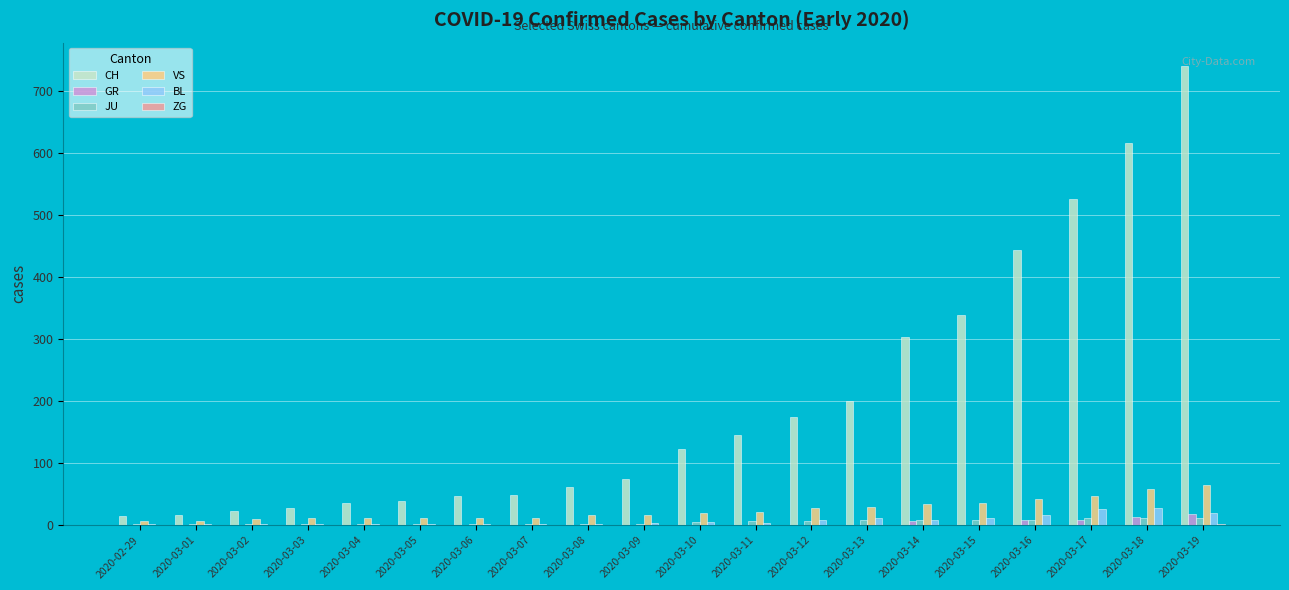

What is the sum of all GR values?

55